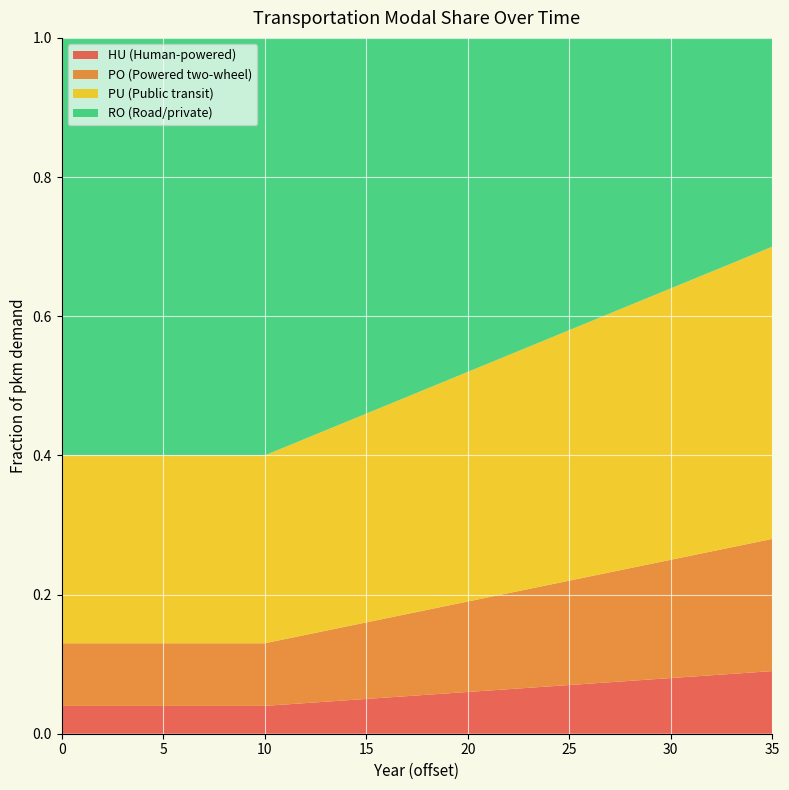

Reading right to left, extract all data points from this chart.

frac_hu: 0.1	0.1	0.1	0.1	0.1	0.1	0.1	0.1	0.1	0.1	0.1	0.1	0.1	0.1	0.1	0.1	0.1	0.1	0.1	0.1	0.1	0.0	0.0	0.0	0.0	0.0	0.0	0.0	0.0	0.0	0.0	0.0	0.0	0.0	0.0	0.0
frac_po: 0.2	0.2	0.2	0.2	0.2	0.2	0.2	0.2	0.2	0.2	0.1	0.1	0.1	0.1	0.1	0.1	0.1	0.1	0.1	0.1	0.1	0.1	0.1	0.1	0.1	0.1	0.1	0.1	0.1	0.1	0.1	0.1	0.1	0.1	0.1	0.1
frac_pu: 0.4	0.4	0.4	0.4	0.4	0.4	0.4	0.4	0.4	0.4	0.4	0.4	0.3	0.3	0.3	0.3	0.3	0.3	0.3	0.3	0.3	0.3	0.3	0.3	0.3	0.3	0.3	0.3	0.3	0.3	0.3	0.3	0.3	0.3	0.3	0.3
frac_ro: 0.3	0.3	0.3	0.3	0.3	0.4	0.4	0.4	0.4	0.4	0.4	0.4	0.4	0.5	0.5	0.5	0.5	0.5	0.5	0.5	0.5	0.6	0.6	0.6	0.6	0.6	0.6	0.6	0.6	0.6	0.6	0.6	0.6	0.6	0.6	0.6